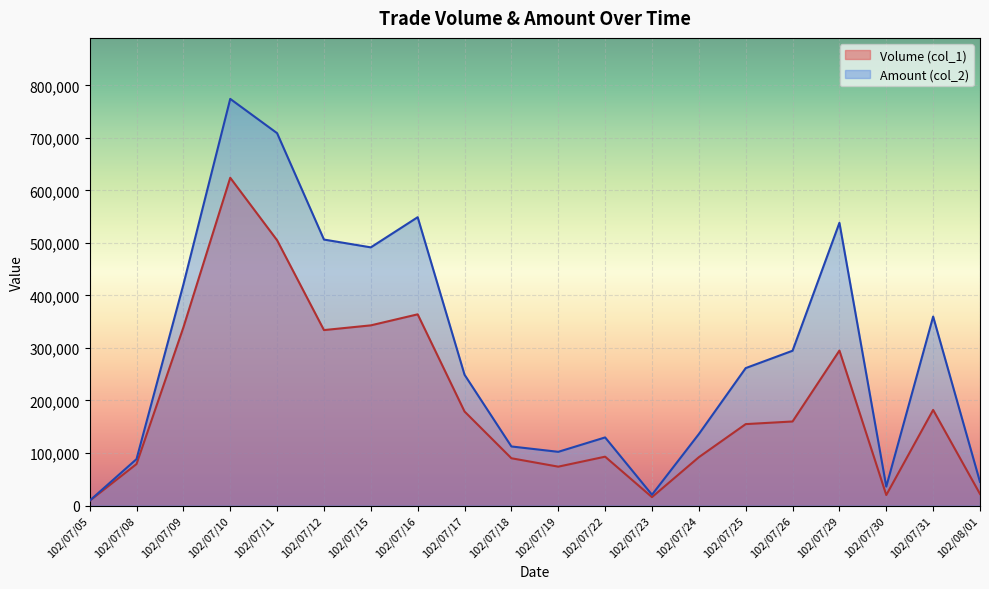

True or false: Volume (col_1) and Amount (col_2) cross at least once.

False